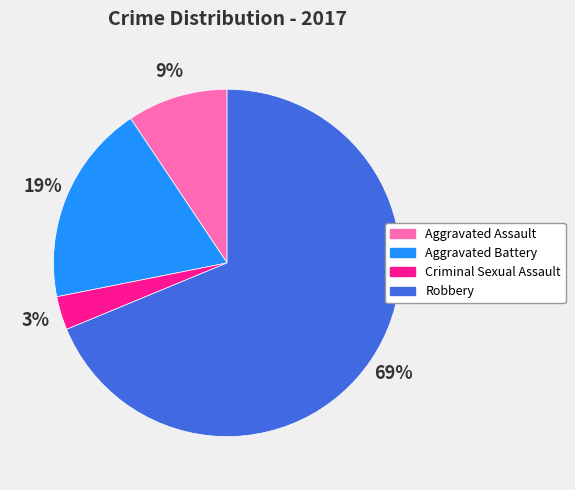

What is the largest slice in the pie chart?

Robbery